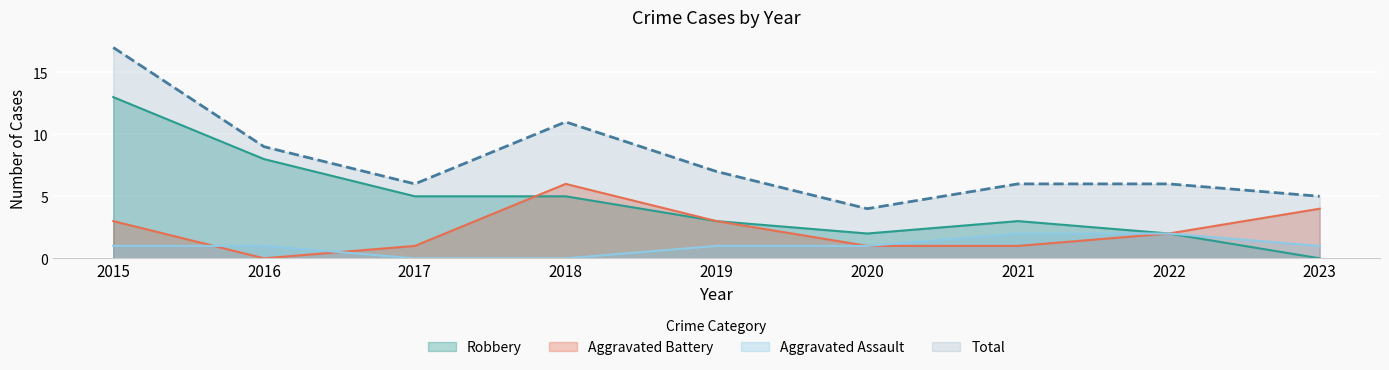

Where is the first local minimum for Total?

2017